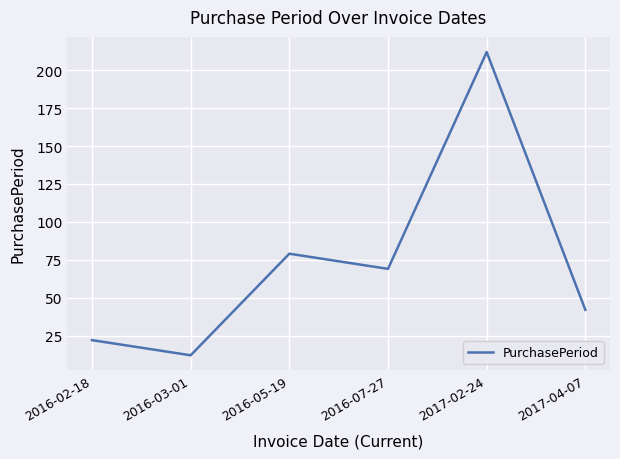

How many lines are shown in the chart?

1